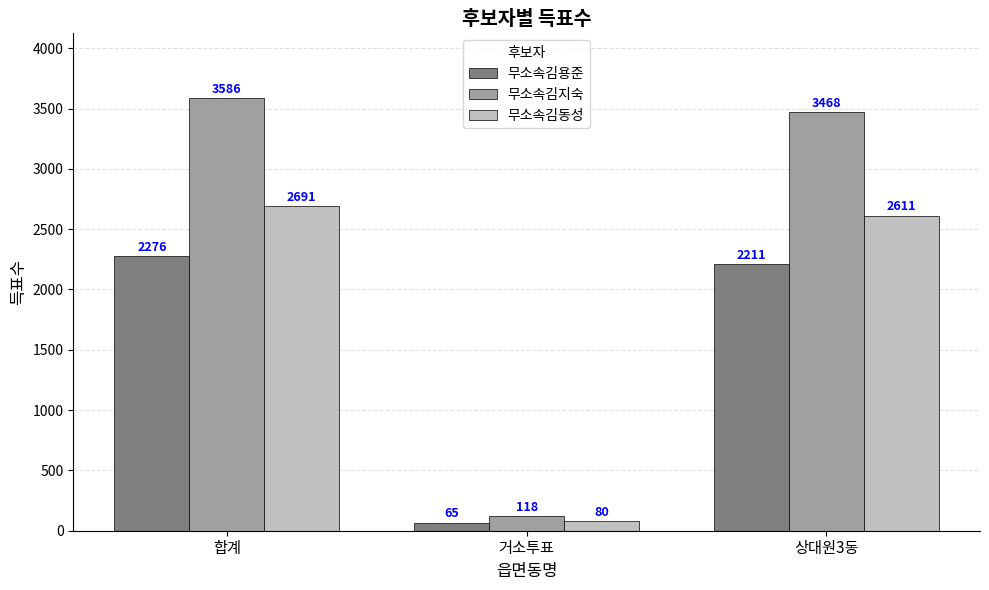

The value of 무소속김용준 at 합계 is 3210. True or false?

False